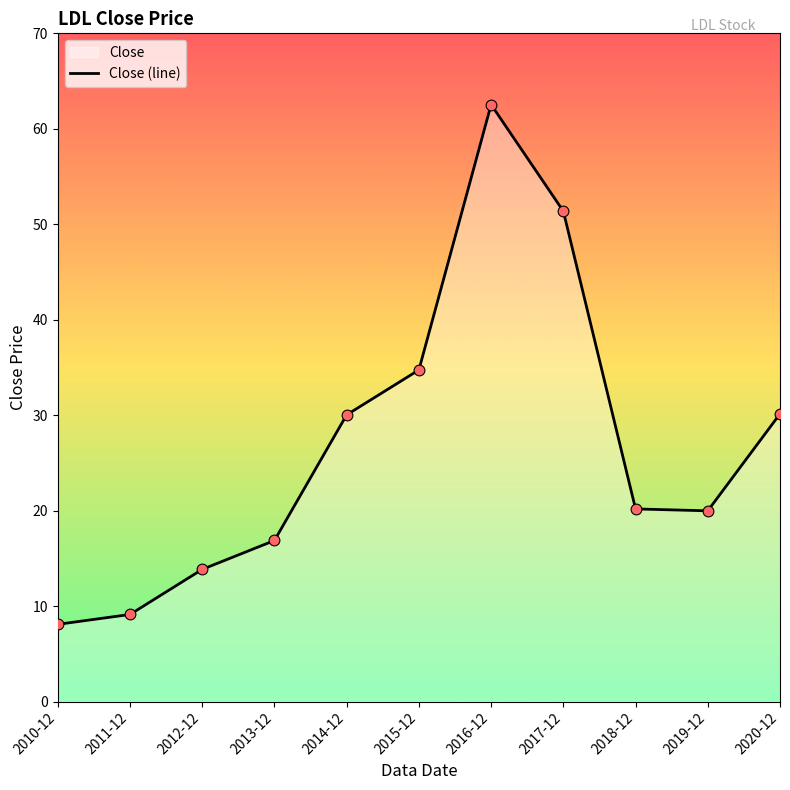

What is the change in value from 2012-12 to 2014-12?

+16.2